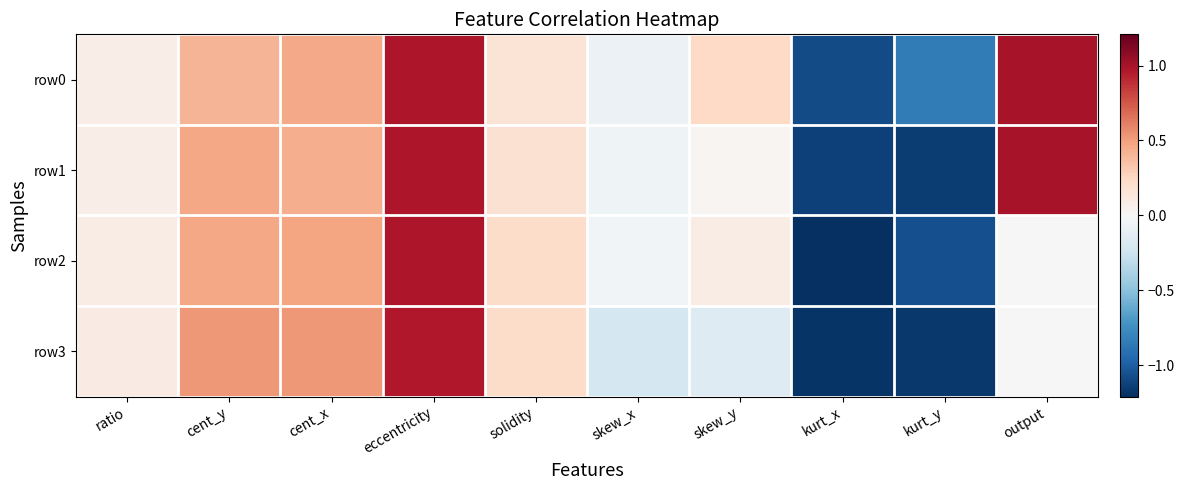

What is the total value across all series at cent_x?

1.9